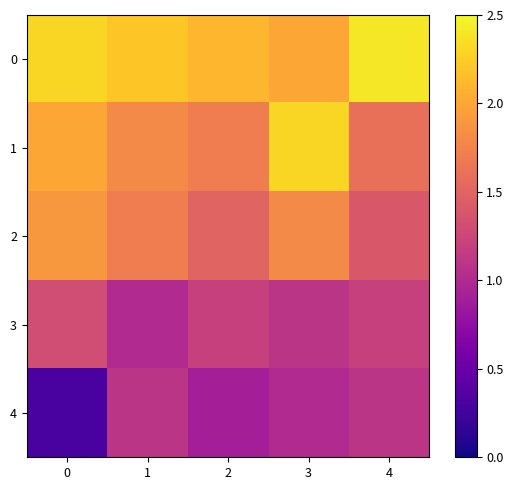

Reading left to right, transcribe all the data shown in this chart.

row_0: 2.3	2.2	2.1	2.0	2.4
row_1: 2.0	1.8	1.7	2.3	1.6
row_2: 1.9	1.7	1.5	1.8	1.4
row_3: 1.3	1.0	1.2	1.1	1.2
row_4: 0.3	1.1	0.9	1.0	1.1